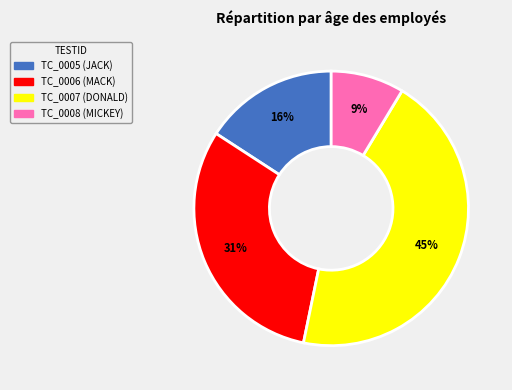

Count the number of slices in the pie.

4